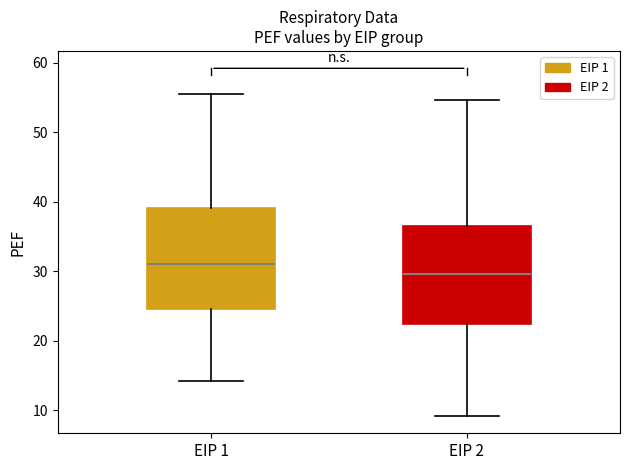

Reading left to right, transcribe this box plot: for each box, give where its median line is, the range the box spans, and where its two whiskers end, as read against the y-axis. The values are not printed on the chart, so give them approximately, as read against the axis.

EIP 1: median 31, box 25 to 39, whiskers 14 to 56
EIP 2: median 30, box 22 to 36, whiskers 9 to 55